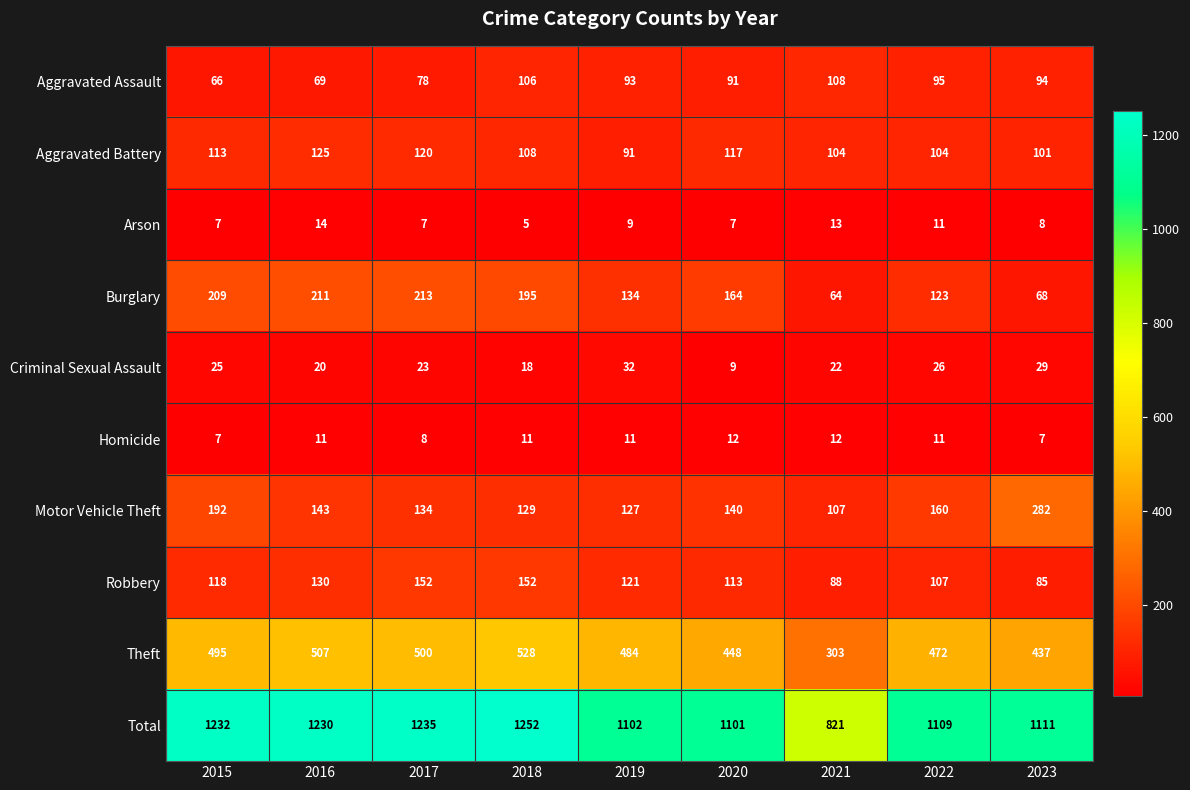

What is the difference between the Arson values at 2017 and 2022?

4